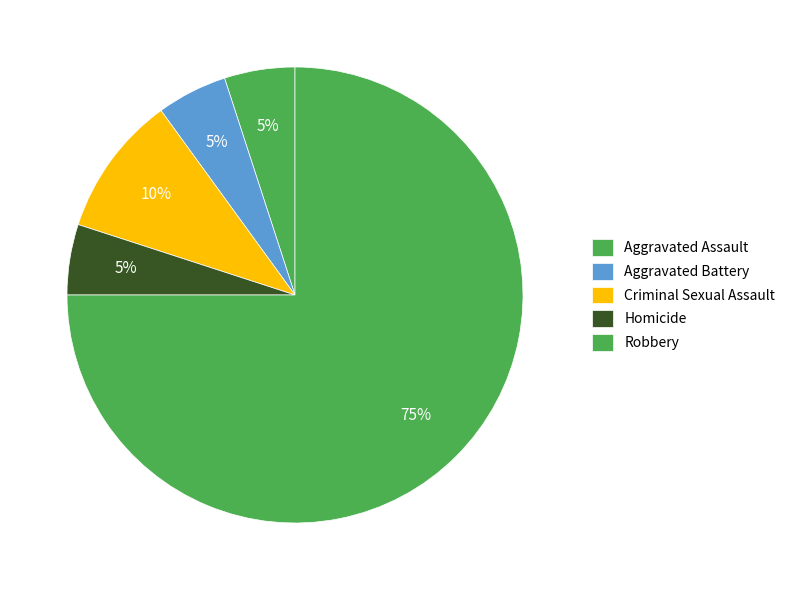

True or false: Aggravated Assault accounts for 5% of the total.

True